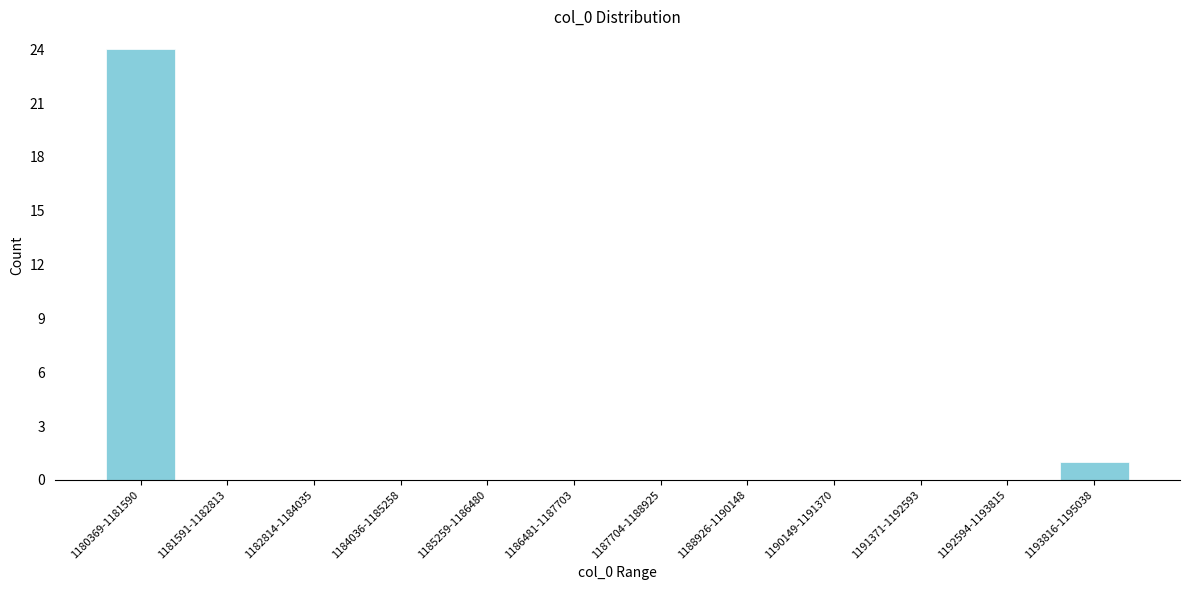

Reading left to right, transcribe all the data shown in this chart.

1180369-1181590=24	1181591-1182813=0	1182814-1184035=0	1184036-1185258=0	1185259-1186480=0	1186481-1187703=0	1187704-1188925=0	1188926-1190148=0	1190149-1191370=0	1191371-1192593=0	1192594-1193815=0	1193816-1195038=1